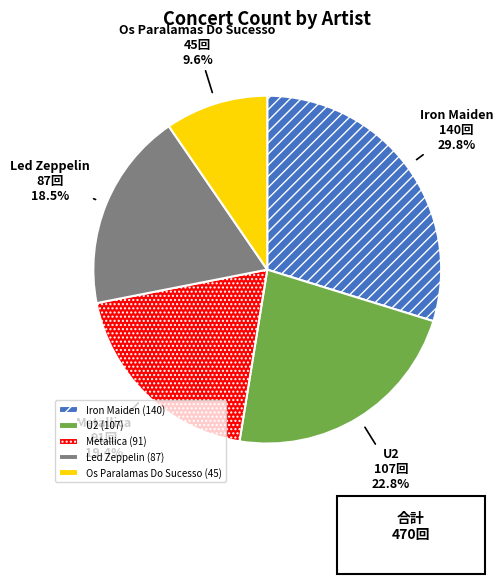

To the nearest percent, what is the average slice percentage?

20%